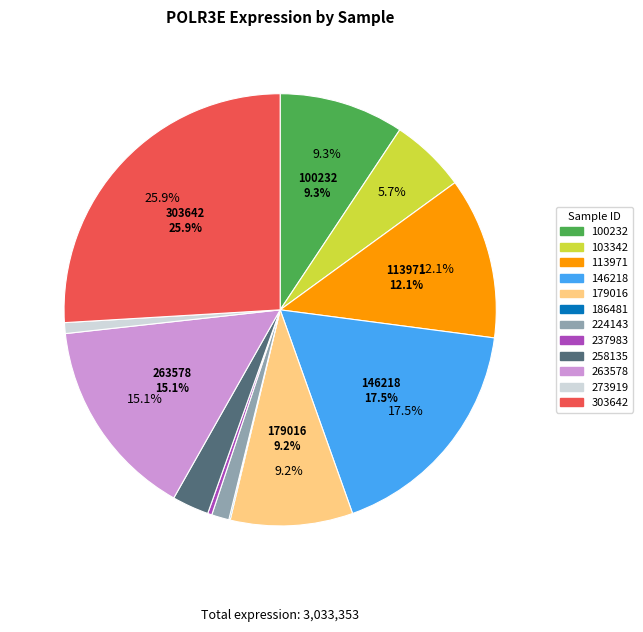

The 179016 slice represents 1% of the pie. True or false?

False